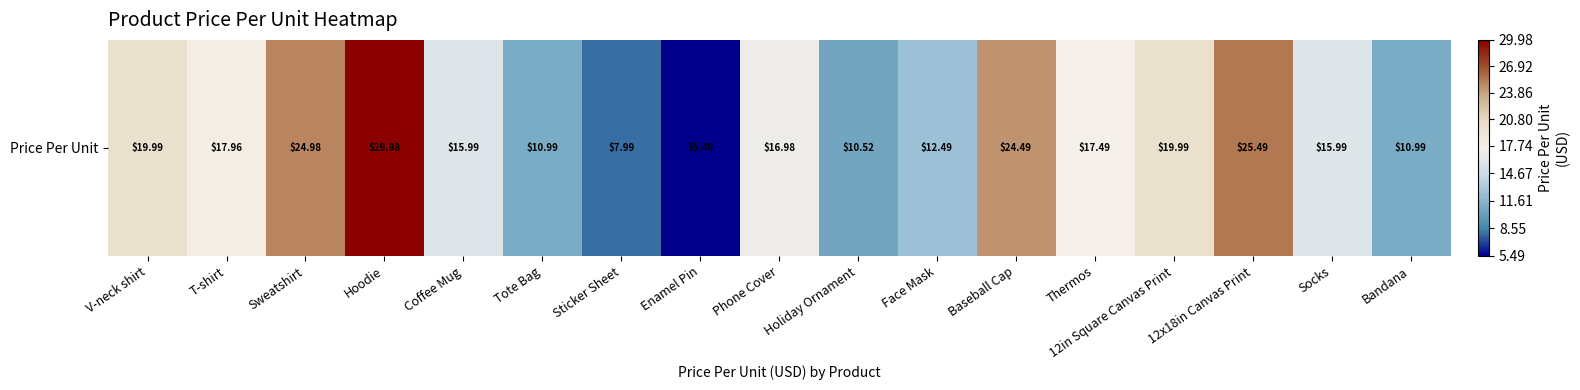

Where does the data first go above 16?

V-neck shirt